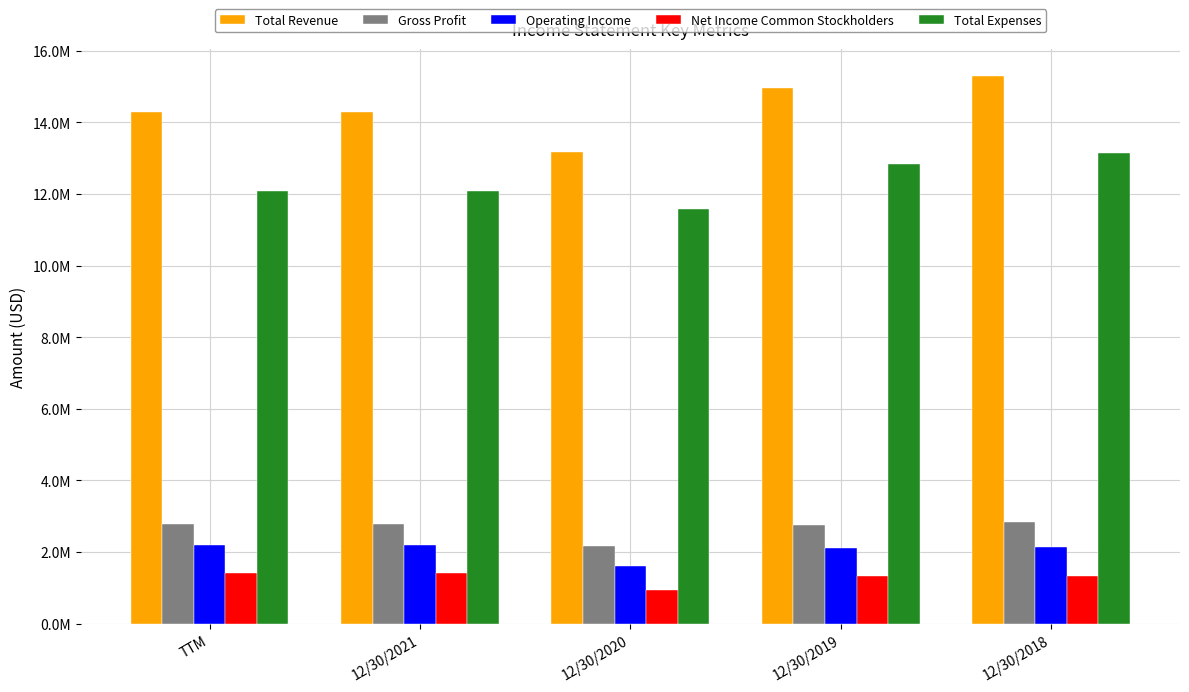

What is the difference between the second highest and second lowest values in the Net Income Common Stockholders series?

81400